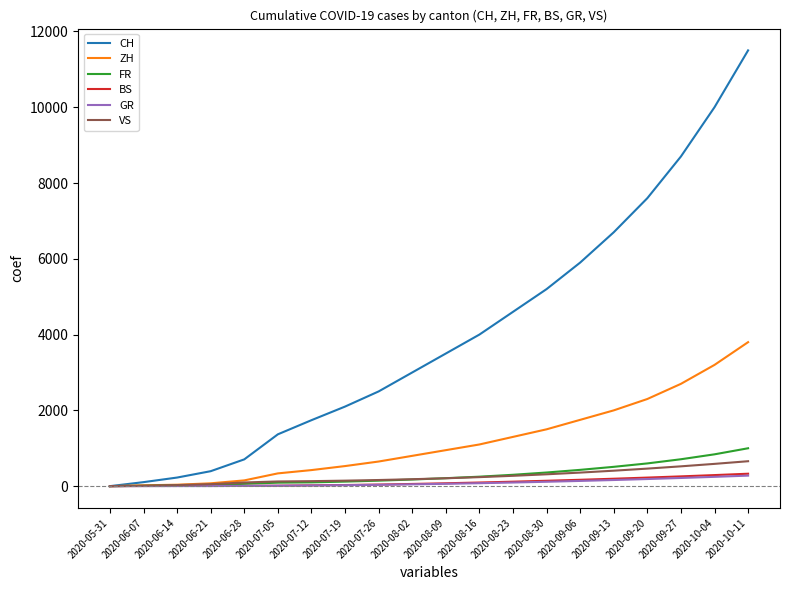

The value of FR at 2020-09-27 is 710. True or false?

True